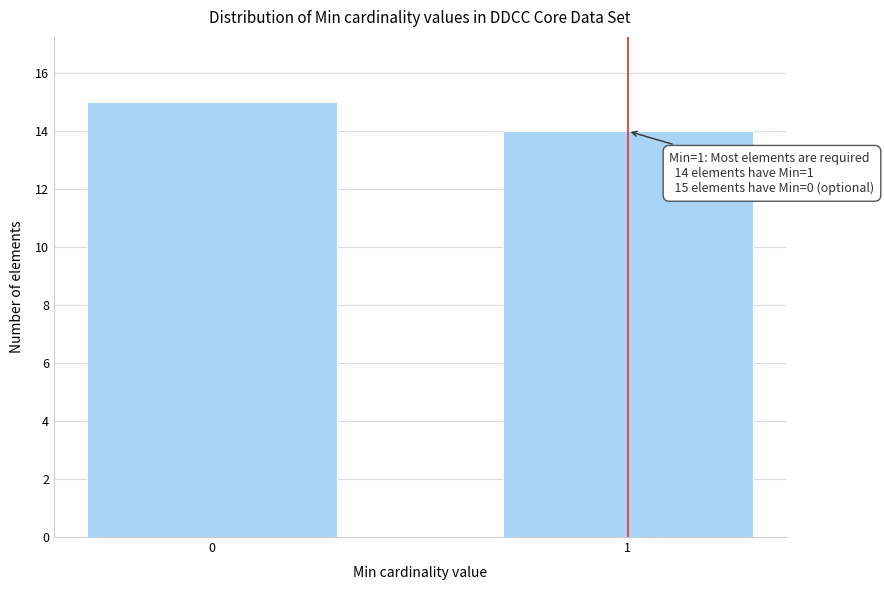

Reading right to left, transcribe all the data shown in this chart.

1=14	0=15